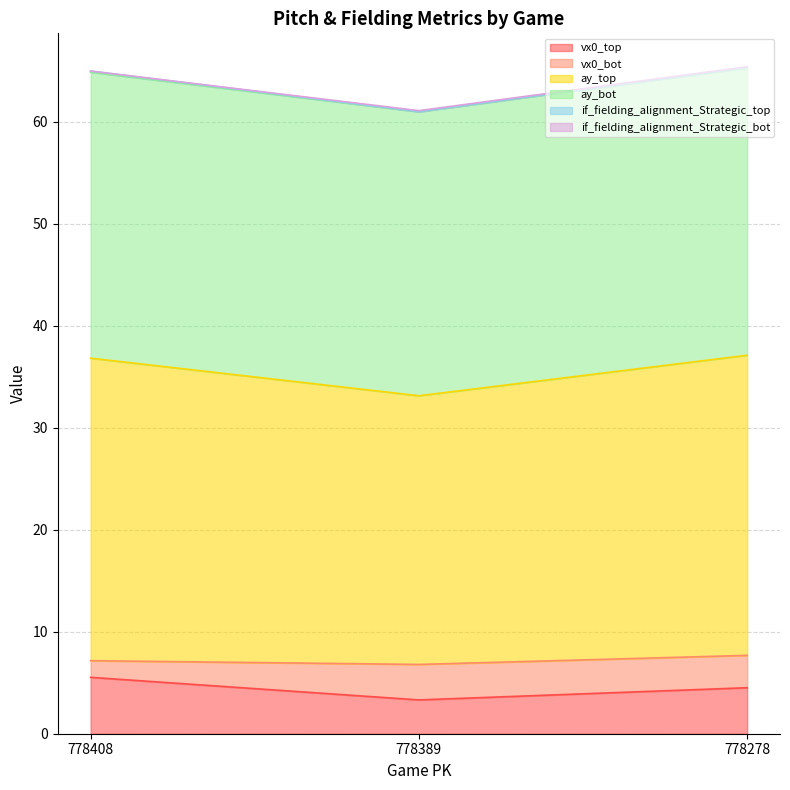

What is the highest value of the vx0_top series?

5.5